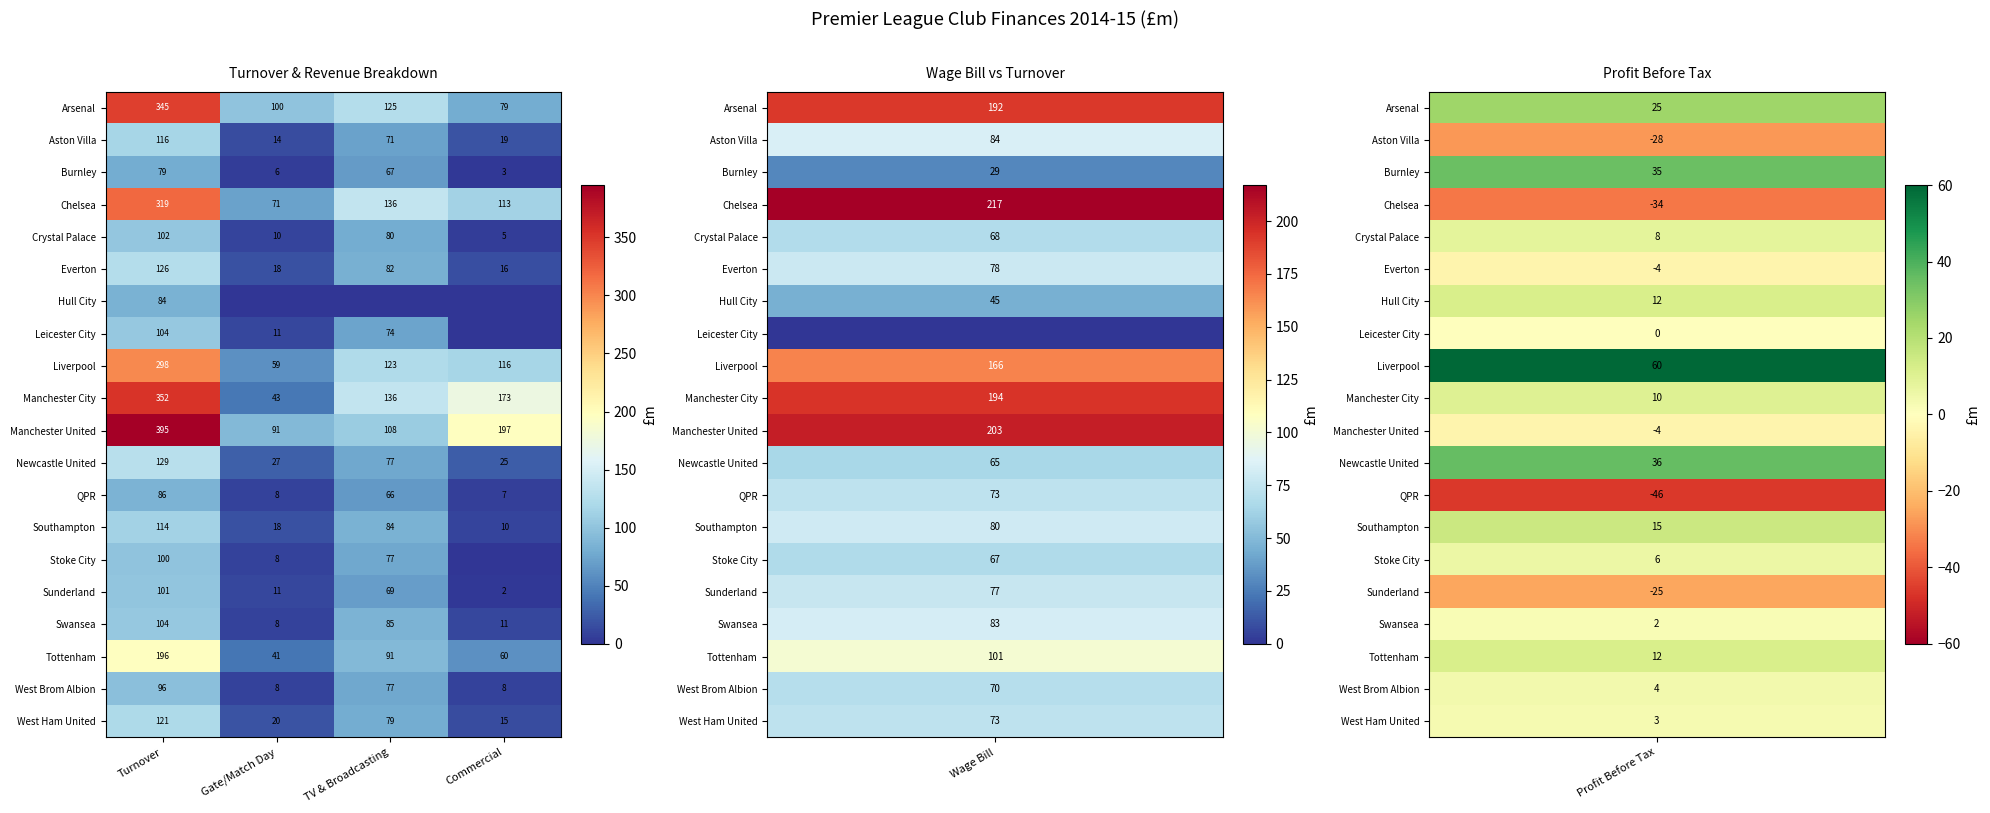

At which label is Southampton closest to 62?

TV & Broadcasting